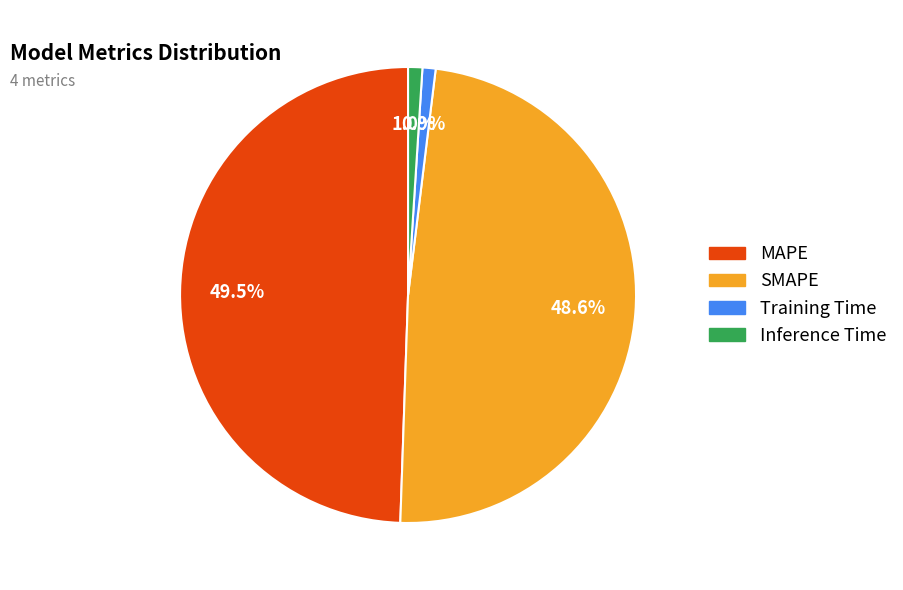

Does MAPE represent more than half of the total?

No